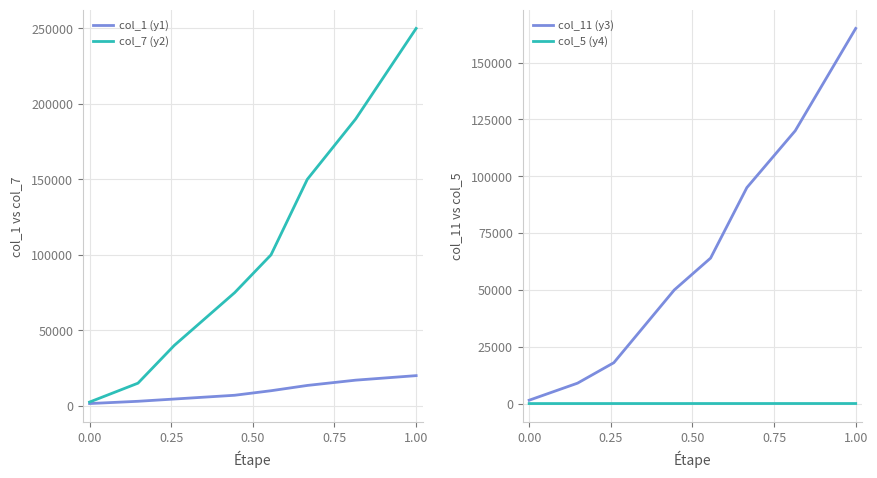

The value of col_1 (y1) at 1.00 is 28383. True or false?

False